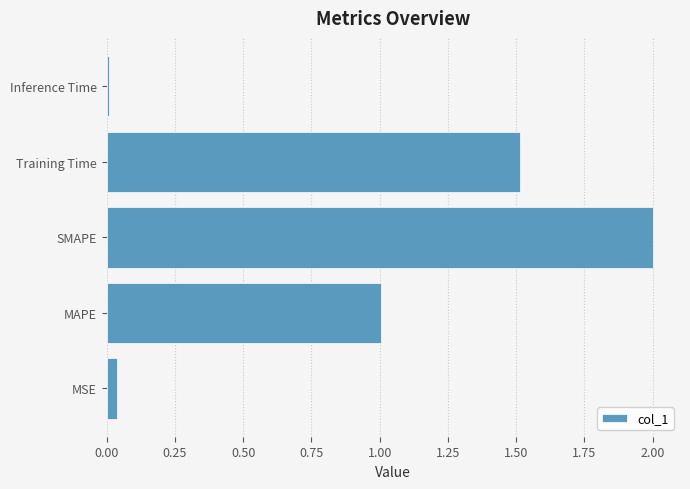

List the labels in order of value, smallest first.

Inference Time, MSE, MAPE, Training Time, SMAPE